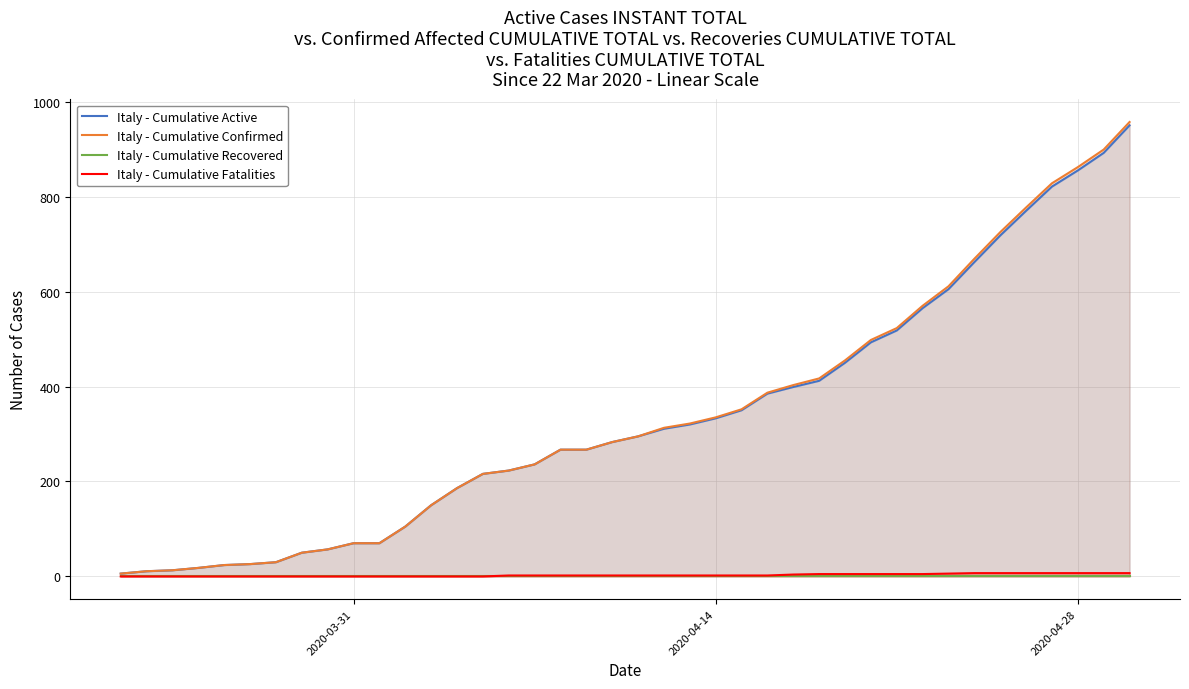

Reading left to right, extract all data points from this chart.

Italy - Cumulative Active: 6	11	13	18	24	26	30	50	57	70	70	105	150	186	216	223	236	267	267	283	295	311	320	333	350	385	399	412	450	493	518	565	605	662	718	770	821	855	892	950
Italy - Cumulative Confirmed: 6	11	13	18	24	26	30	50	57	70	70	105	150	186	216	223	236	267	267	283	295	313	322	335	352	387	403	417	455	498	523	570	611	669	725	777	828	862	899	957
Italy - Cumulative Recovered: 0	0	0	0	0	0	0	0	0	0	0	0	0	0	0	0	0	0	0	0	0	0	0	0	0	0	0	0	0	0	0	0	0	0	0	0	0	0	0	0
Italy - Cumulative Fatalities: 0	0	0	0	0	0	0	0	0	0	0	0	0	0	0	2	2	2	2	2	2	2	2	2	2	2	4	5	5	5	5	5	6	7	7	7	7	7	7	7